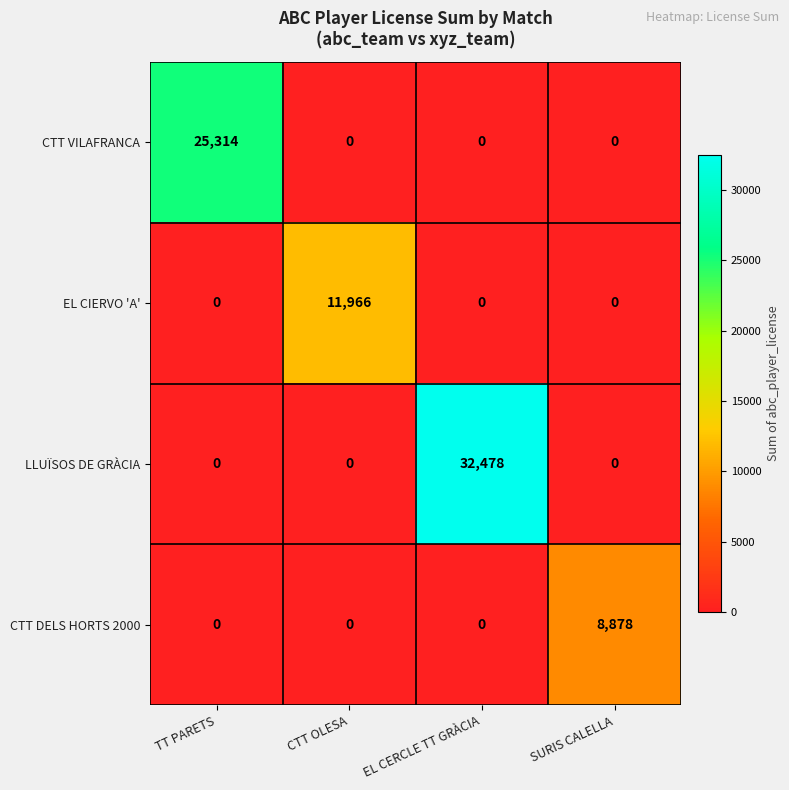

Reading right to left, extract all data points from this chart.

CTT VILAFRANCA: 0	0	0	25314
EL CIERVO 'A': 0	0	11966	0
LLUÏSOS DE GRÀCIA: 0	32478	0	0
CTT DELS HORTS 2000: 8878	0	0	0